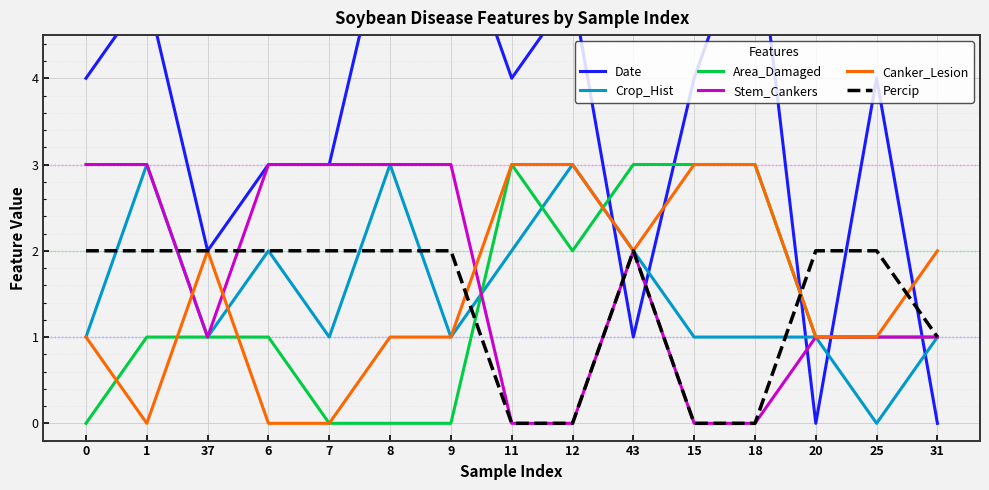

What position from the left is 18?

12